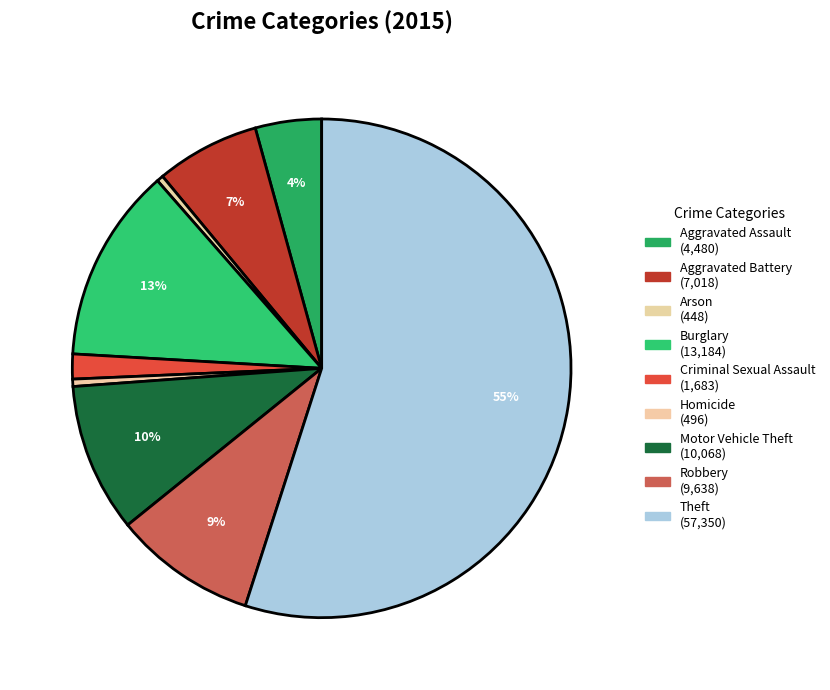

What is the change in value from Aggravated Assault to Aggravated Battery?

+2538